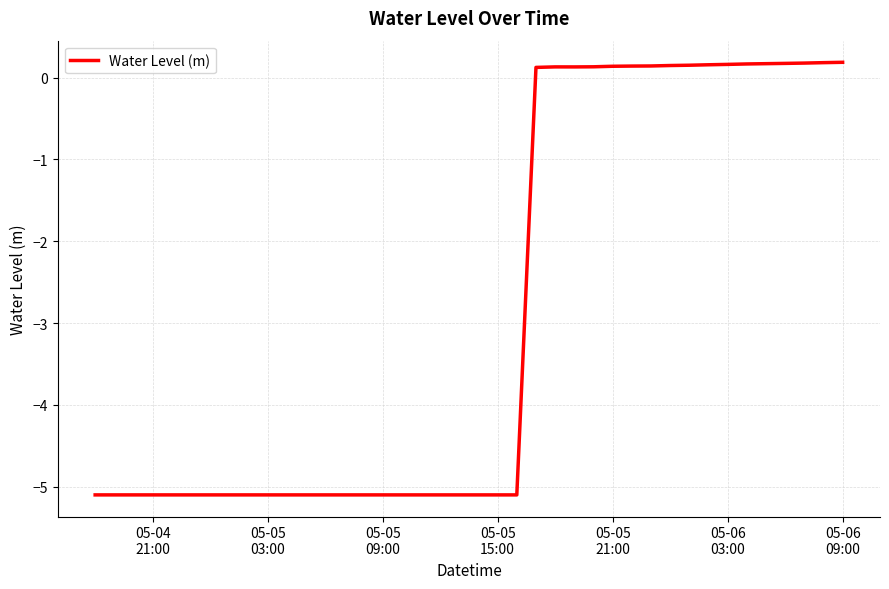

What is the smallest value displayed?

-5.1